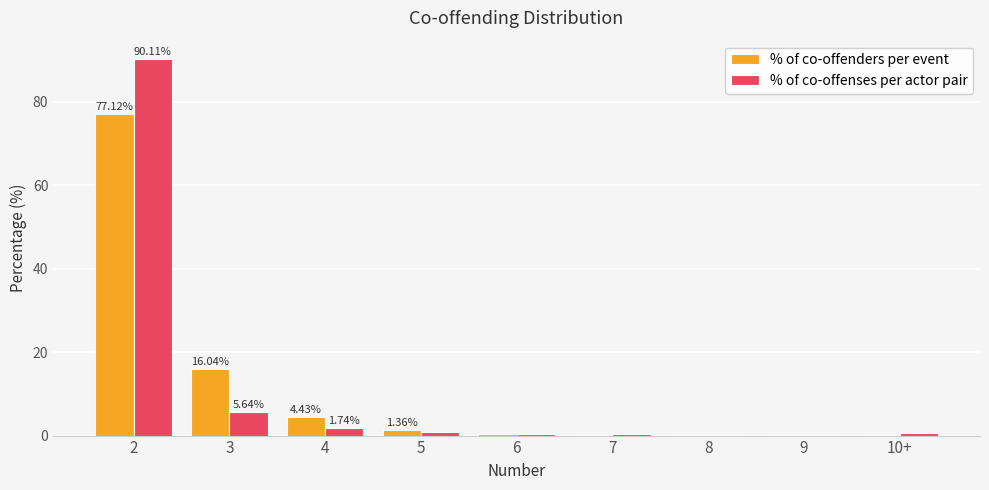

At which category does the chart reach its peak across all series?

2